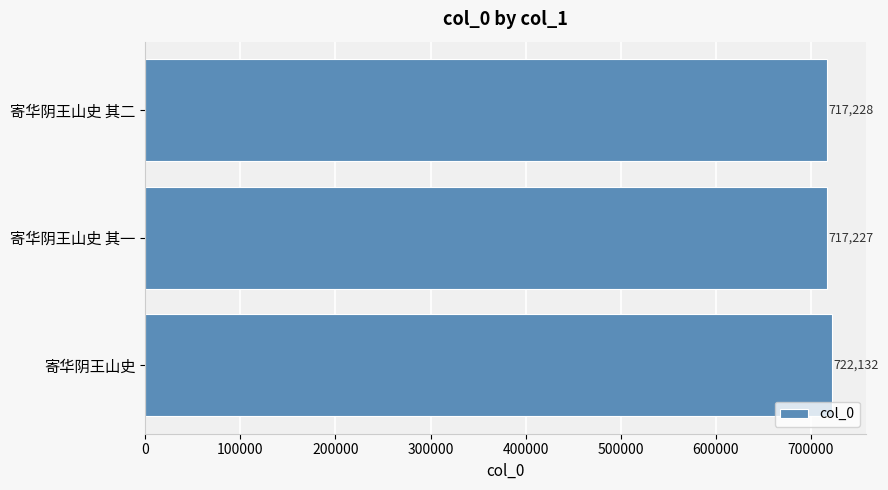

List the labels in order of value, smallest first.

寄华阴王山史 其一, 寄华阴王山史 其二, 寄华阴王山史